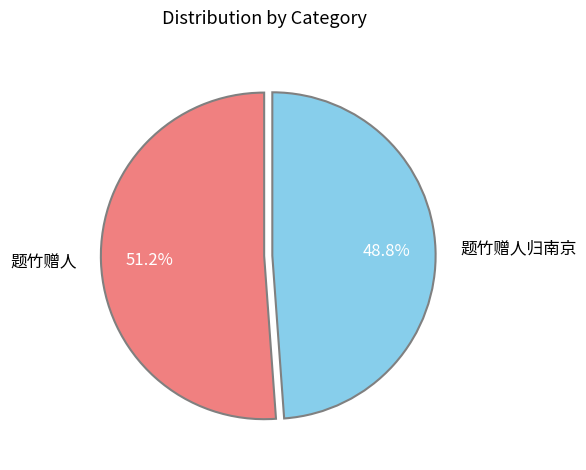

How many slices are in this pie chart?

2